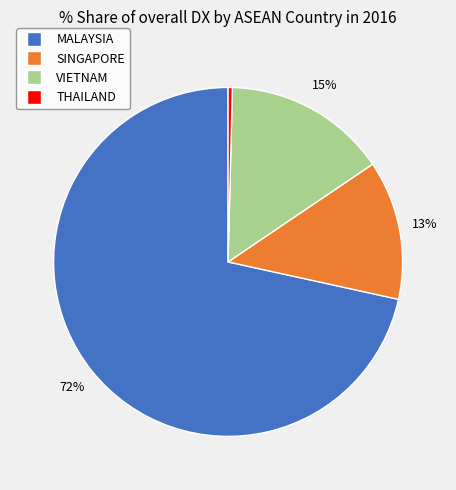

To the nearest percent, what is the average slice percentage?

25%